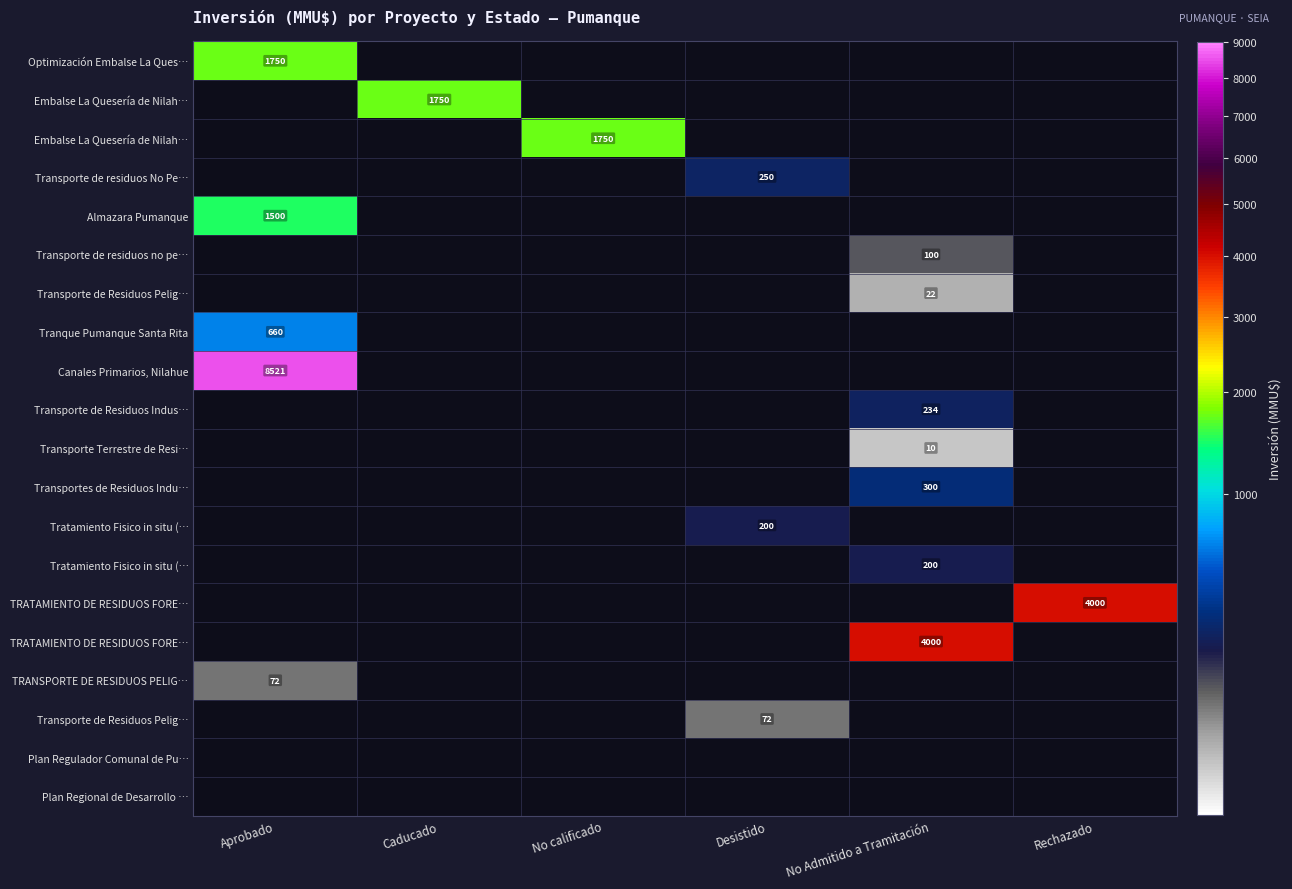

What is the difference between the highest and lowest values at Rechazado?

4000